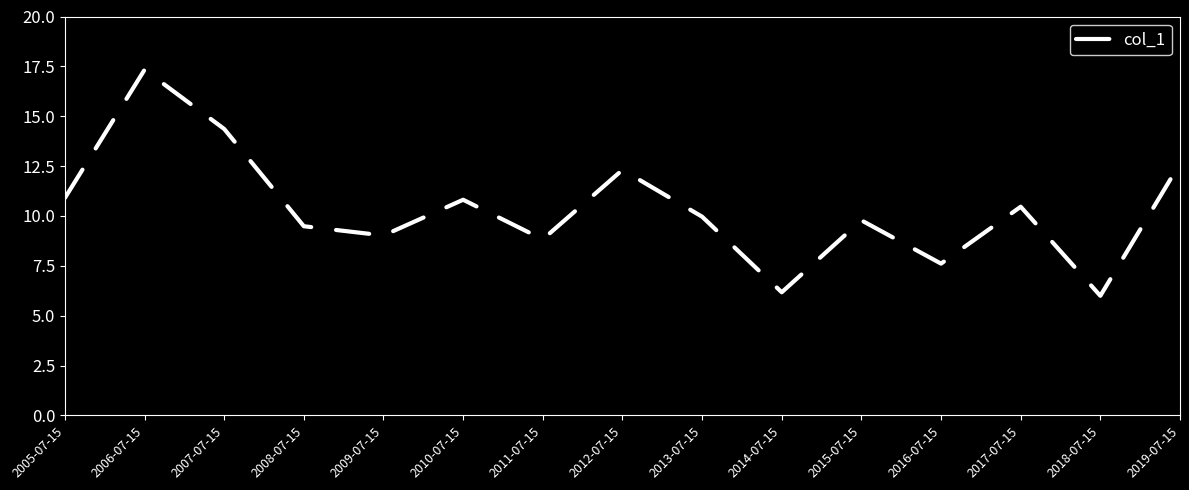

Reading left to right, transcribe all the data shown in this chart.

2005-07-15=10.9	2006-07-15=17.3	2007-07-15=14.4	2008-07-15=9.5	2009-07-15=9.0	2010-07-15=10.8	2011-07-15=8.8	2012-07-15=12.3	2013-07-15=10.0	2014-07-15=6.2	2015-07-15=9.8	2016-07-15=7.6	2017-07-15=10.5	2018-07-15=6.0	2019-07-15=12.6